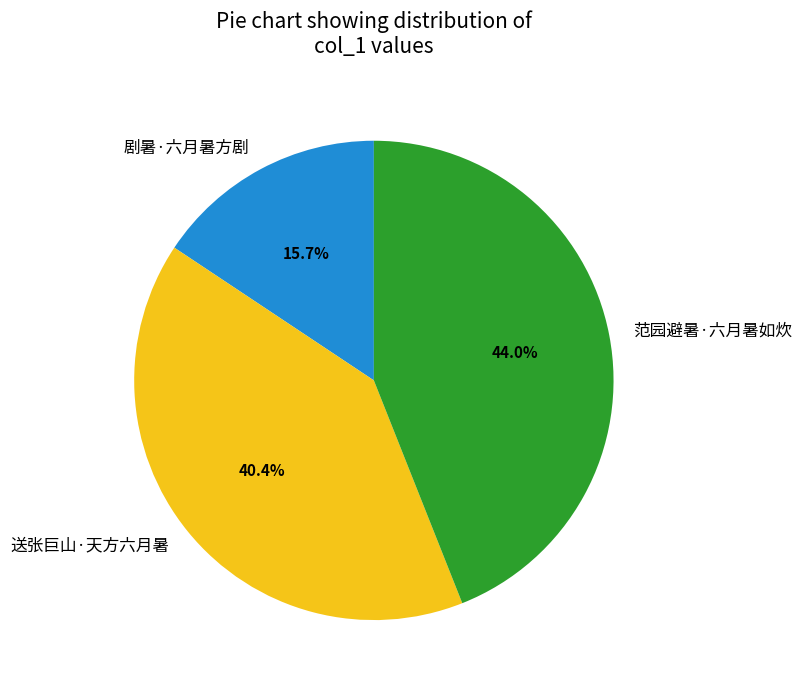

To the nearest percent, what is the average slice percentage?

33%